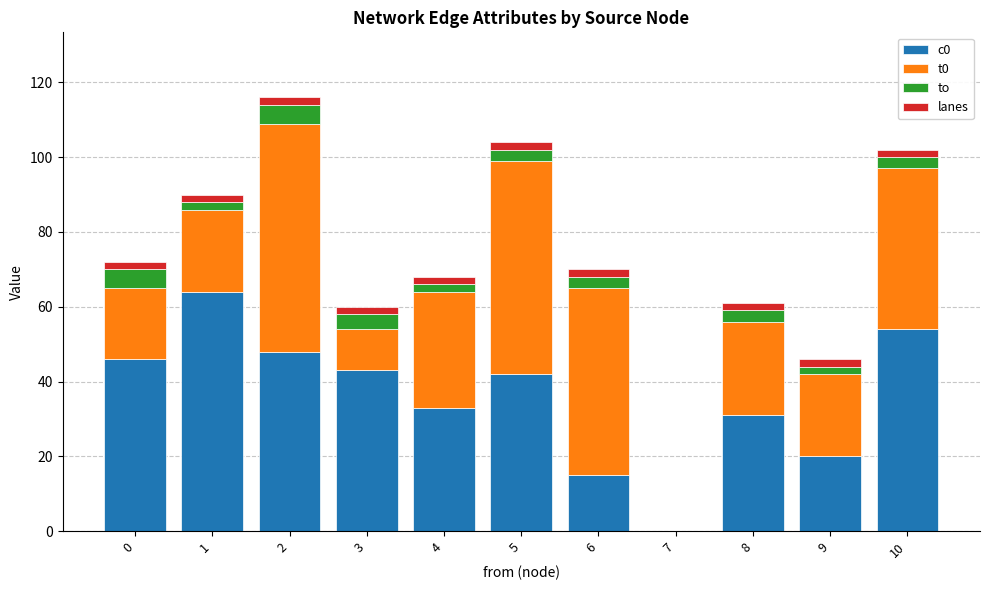

The value of c0 at 9 is 27. True or false?

False